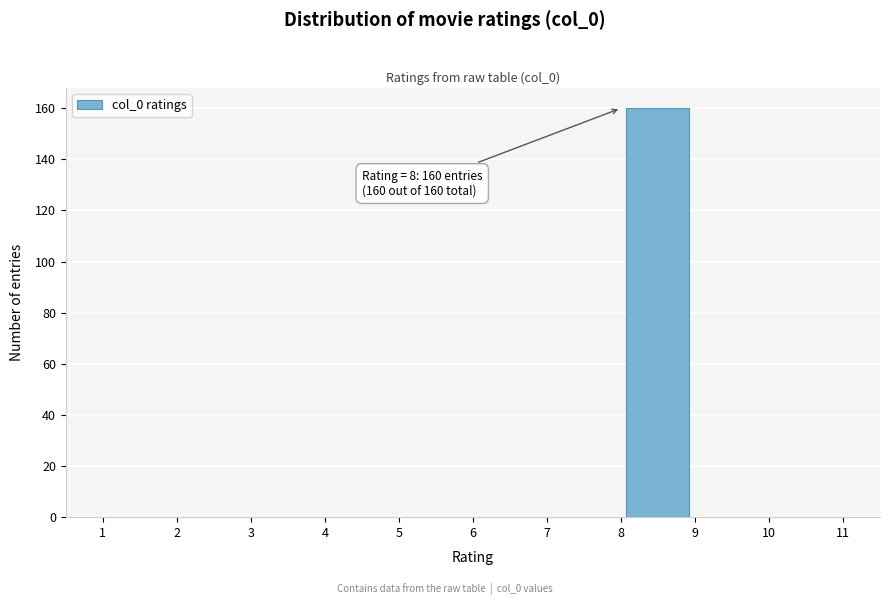

Over which range of the x-axis is the bar tallest?

8 to 9